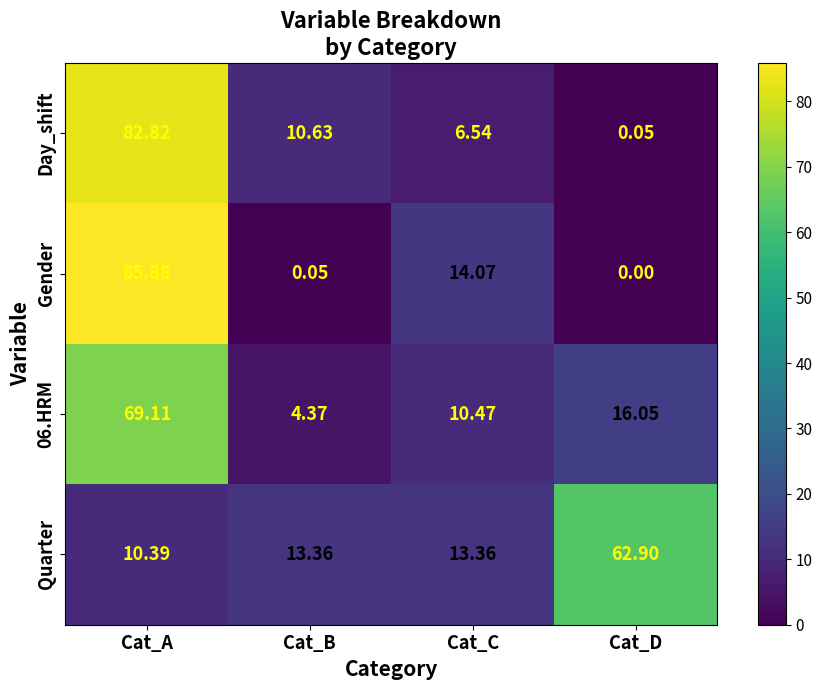

Which category has the lowest value across all series?

Cat_D